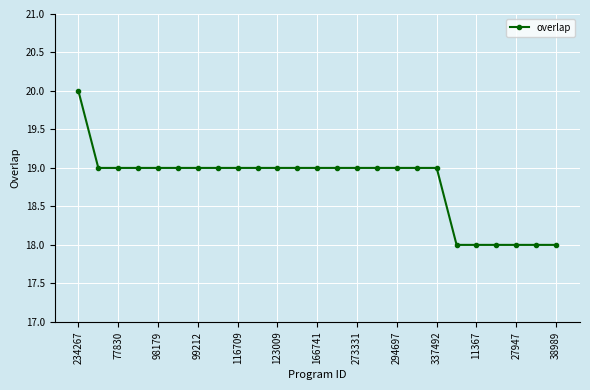

What is the minimum value shown in the chart?

18